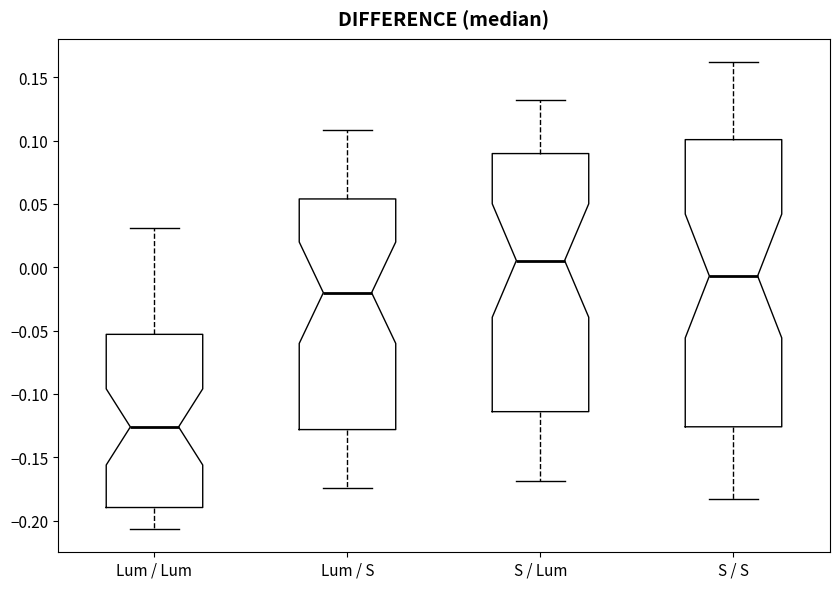

Where does the lower whisker of the box for S / Lum end on the y-axis? The values are not printed on the chart, so give them approximately, as read against the axis.

-0.170